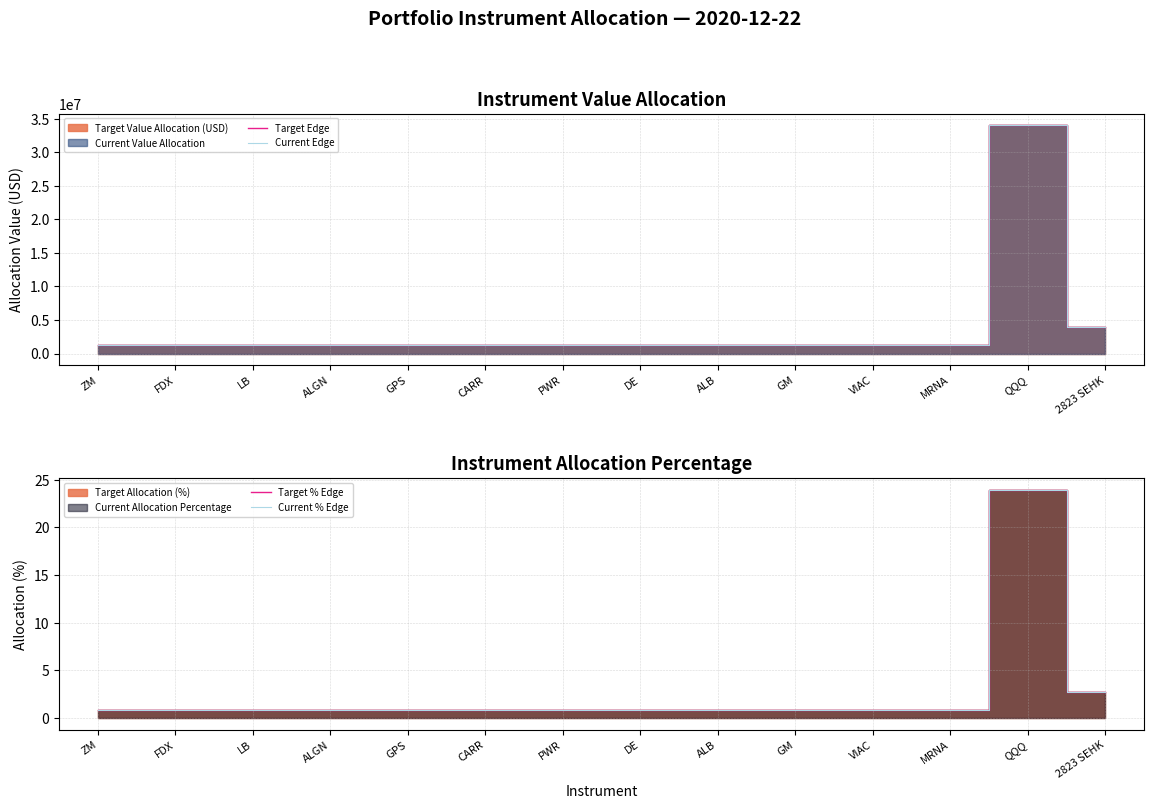

What is the lowest value of the Current % Edge series?

0.9